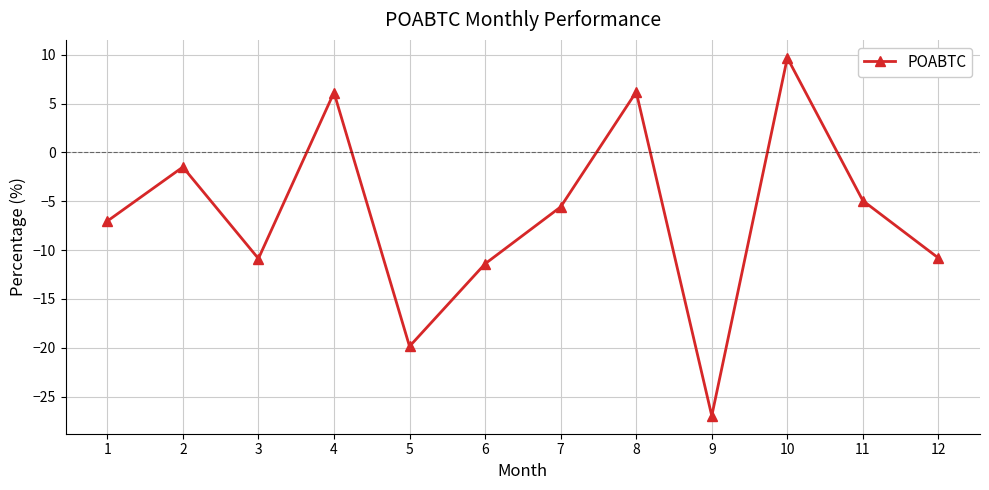

What is the change in value from 5 to 11?

+14.9